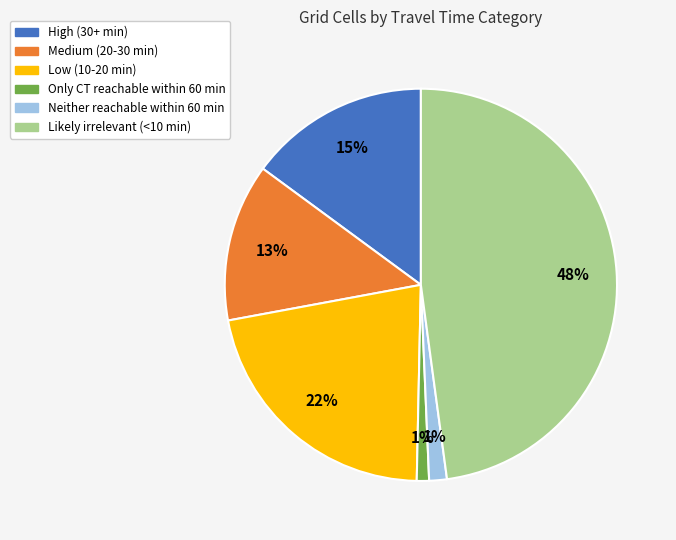

How many segments does this pie chart have?

6